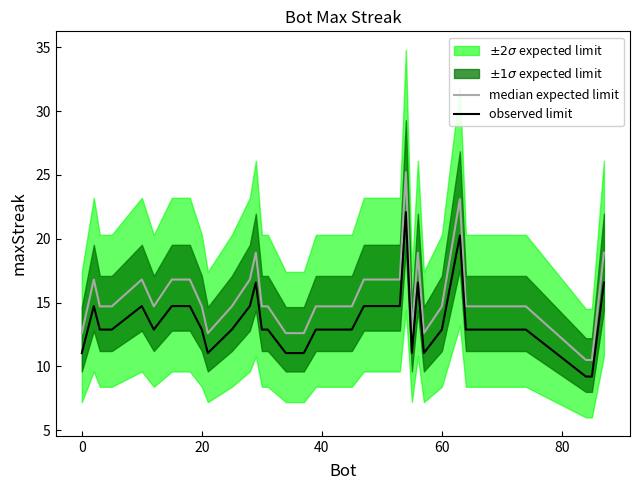

Does the chart have visible grid lines?

No